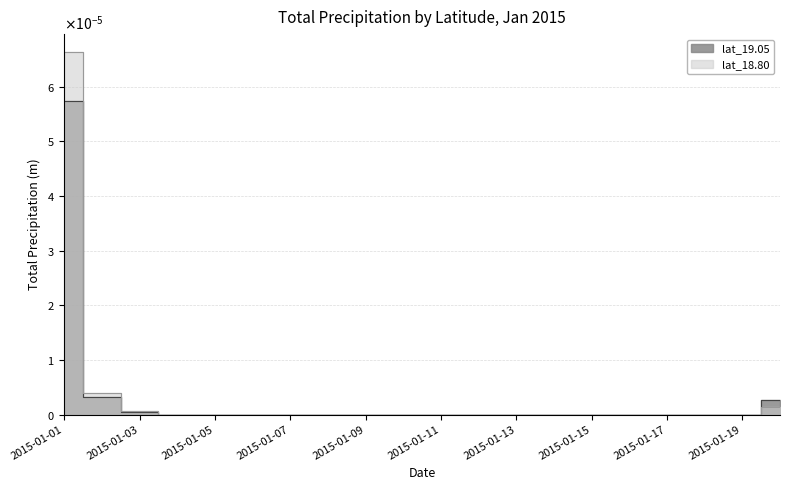

Rank the series at 2015-01-04 from lowest to highest value.

lat_19.05, lat_18.80